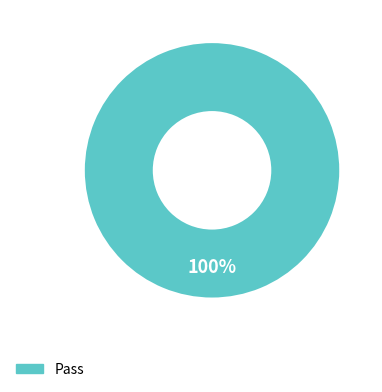

How many segments does this pie chart have?

1